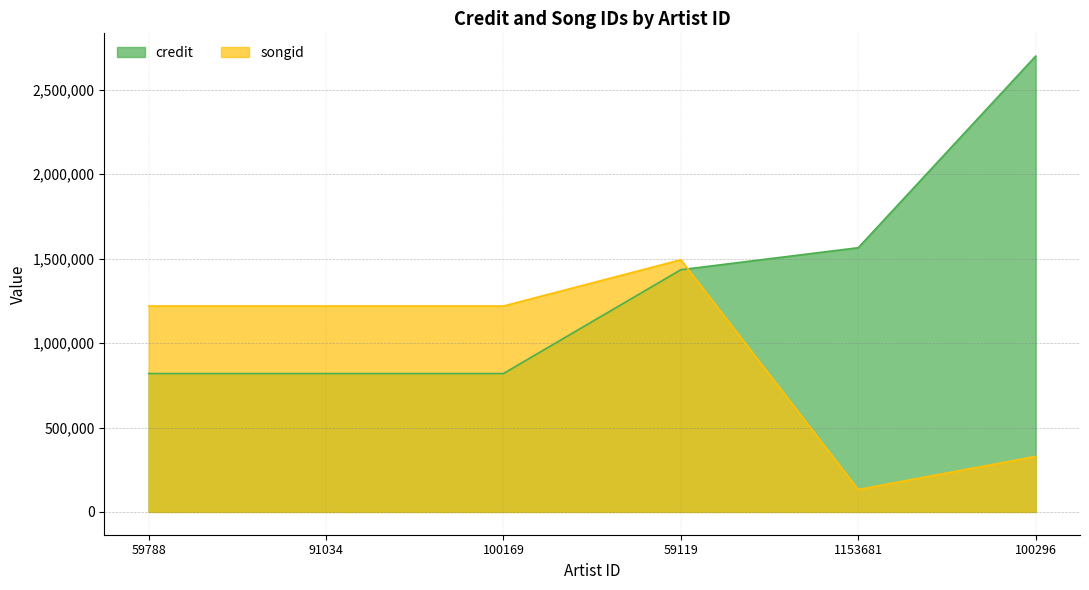

The value of songid at 1153681 is 28579. True or false?

False